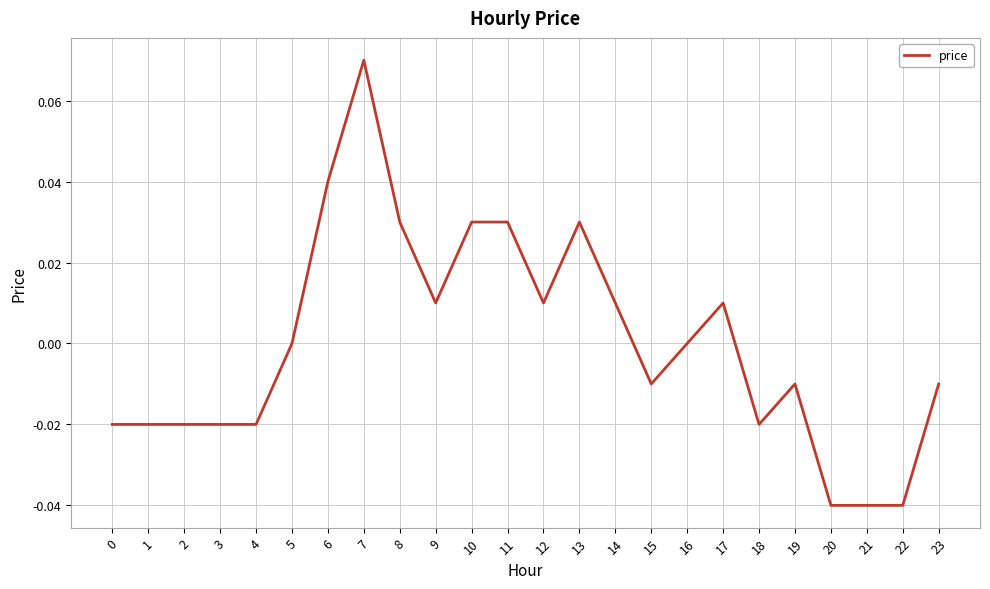

Between 20 and 18, which is larger?

18